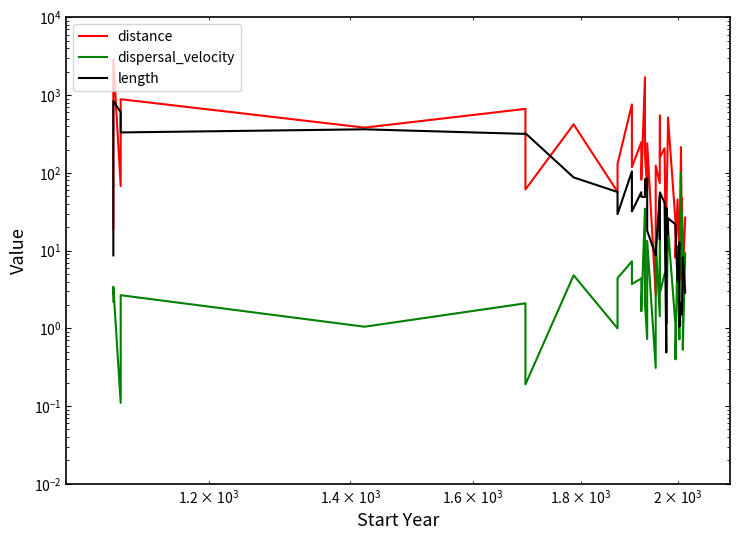

What is the greatest value displayed?

2885.5